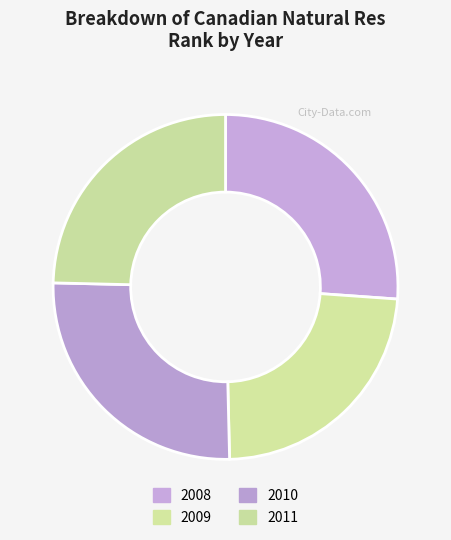

To the nearest percent, what percentage of the pie is 2011?

25%